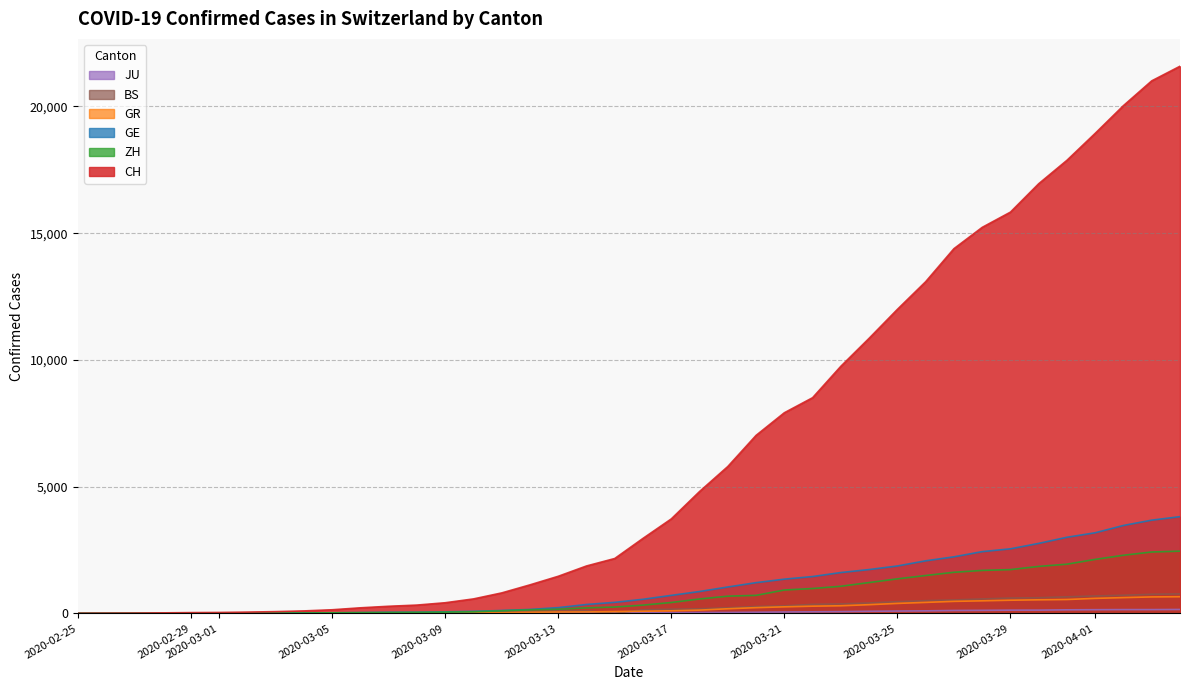

True or false: CH and GR intersect in this chart.

False